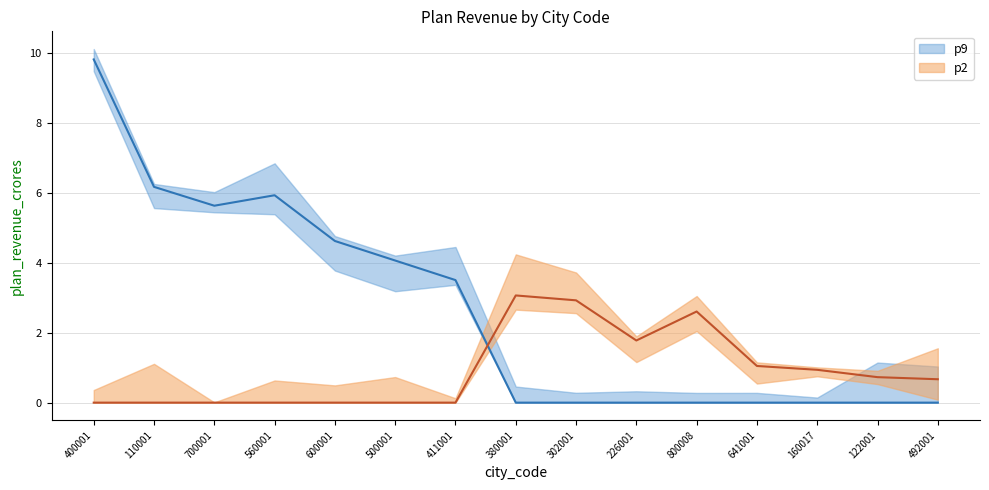

How many interior local valleys does the p9 series have?

1